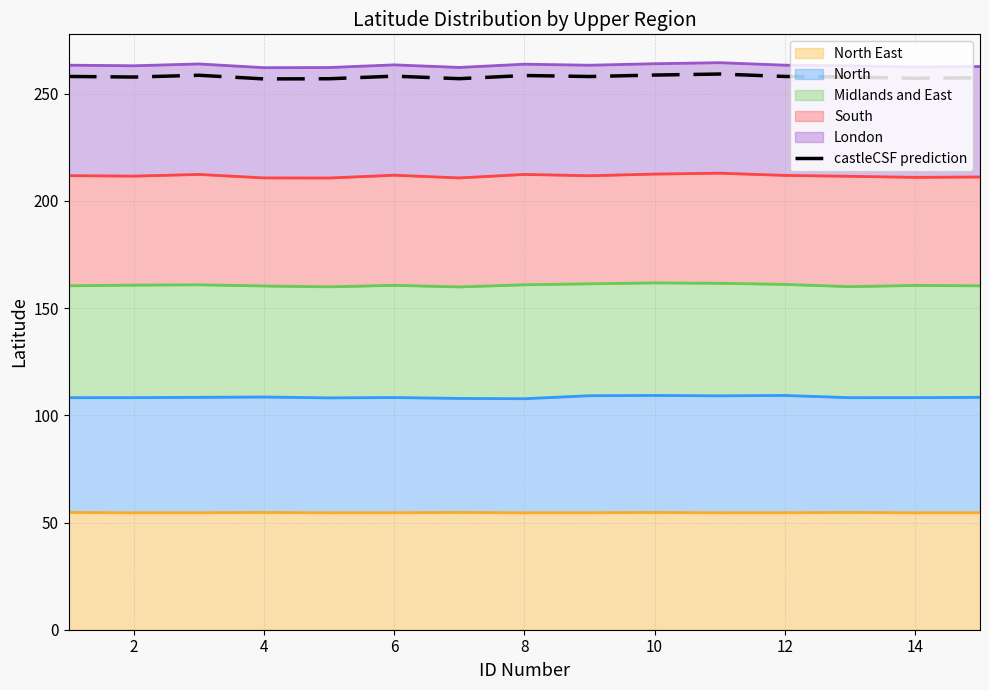

What value does the data have at 10?

258.7